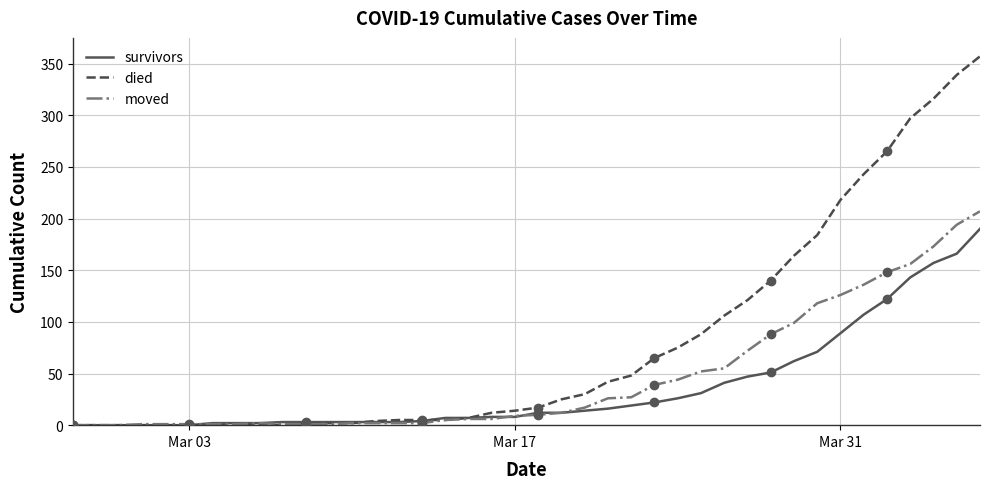

What are all the series names shown in the legend?

survivors, died, moved